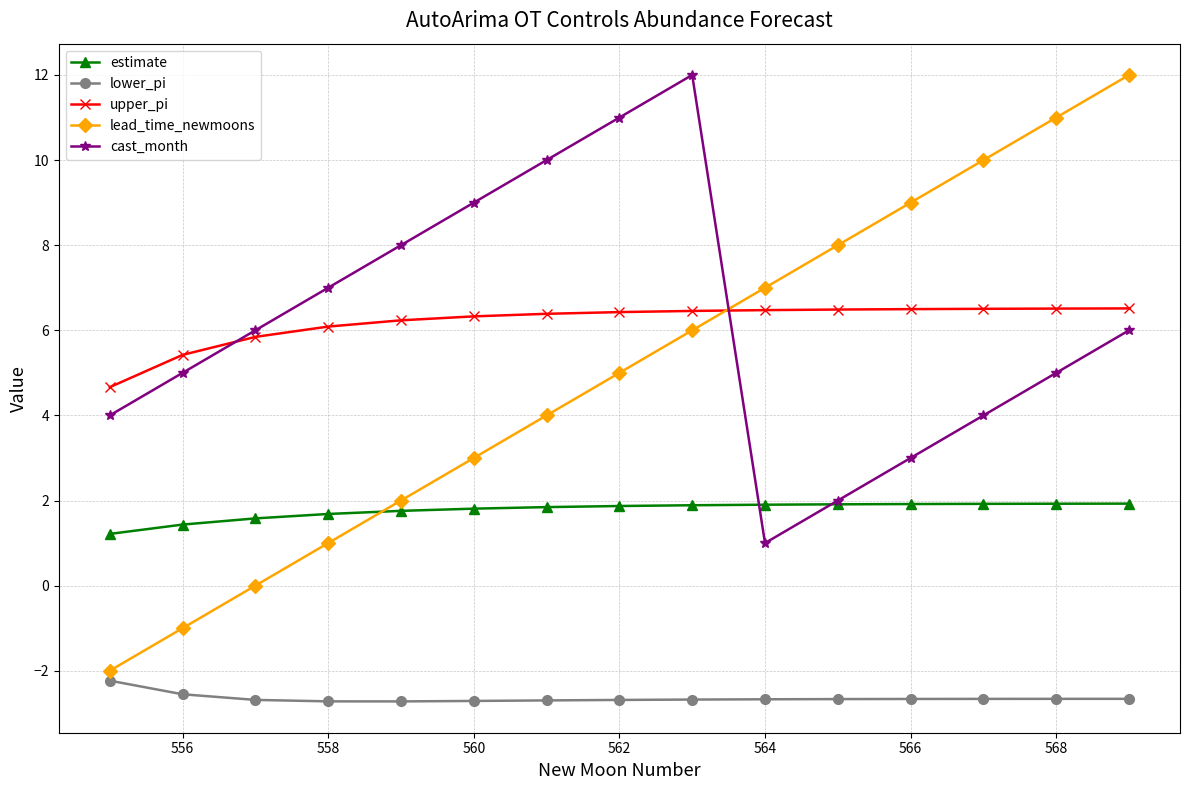

What is the minimum value for upper_pi?

4.7